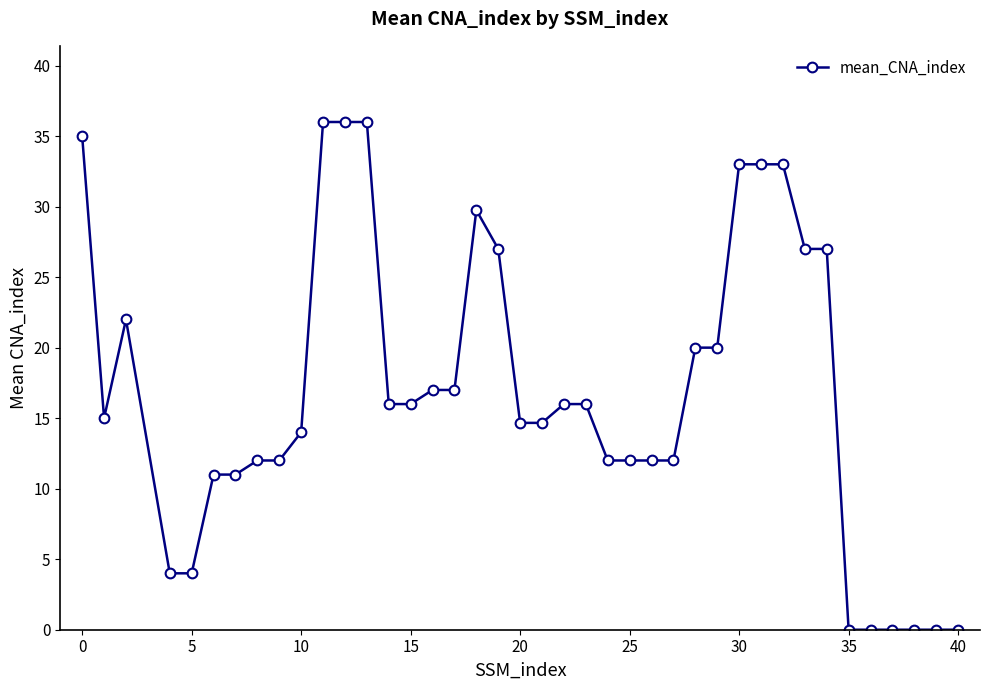

What is the maximum value shown in the chart?

36.0